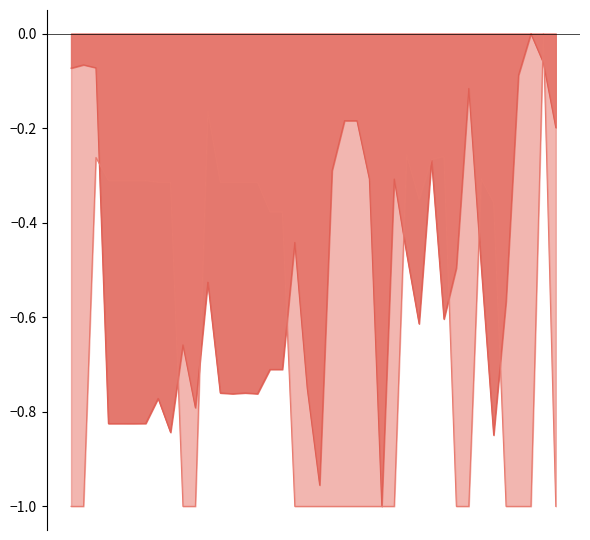

Where is distancia_mts_norm nearest to the value 0?

26-10-2023